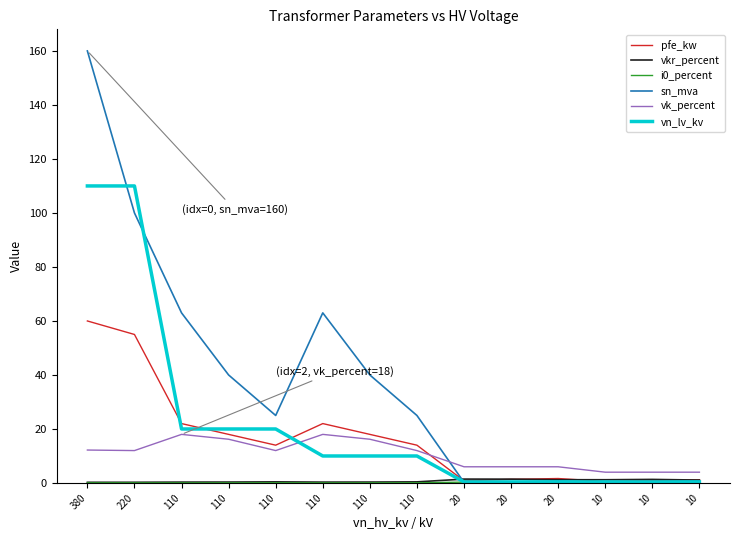

How many times do vk_percent and vn_lv_kv cross each other?

1